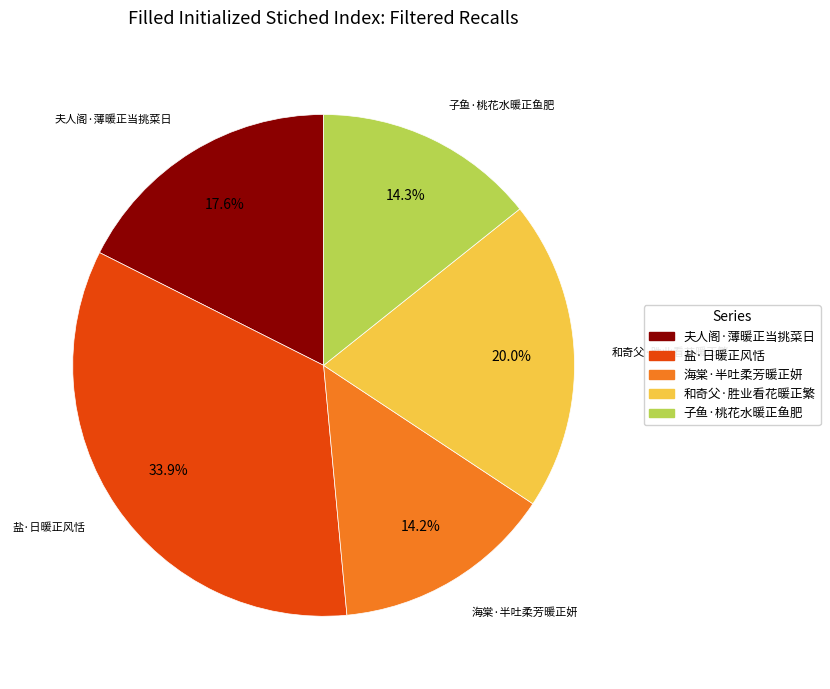

Which category has the biggest portion of the pie?

盐·日暖正风恬